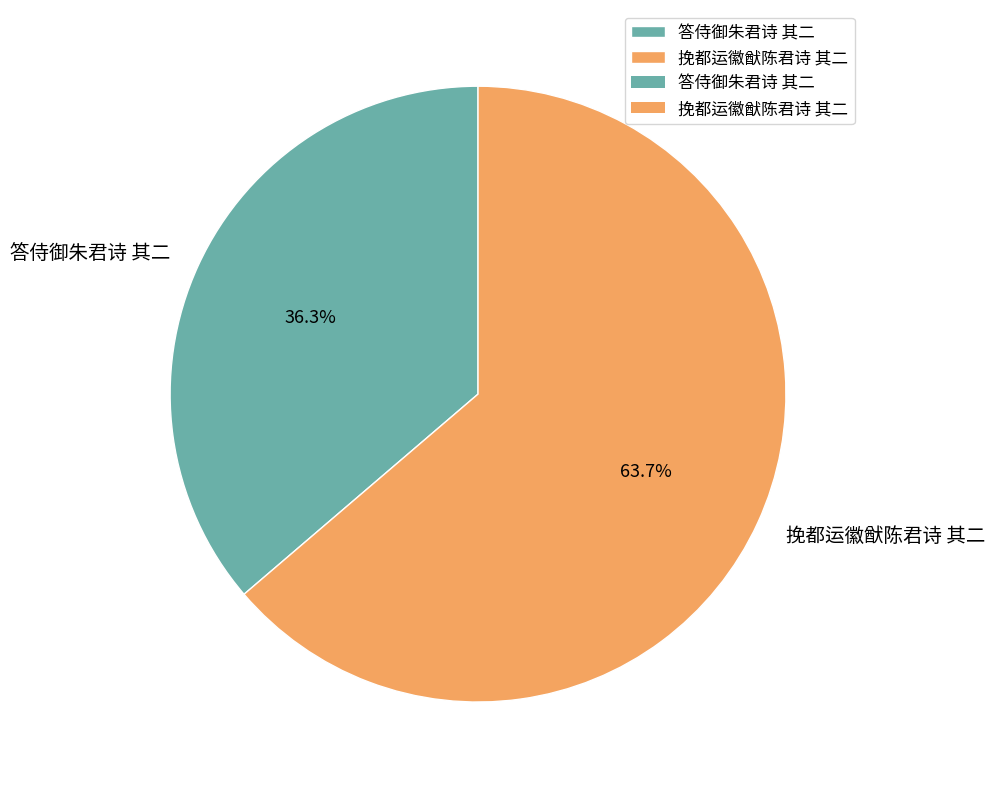

Which has a higher value, 挽都运徽猷陈君诗 其二 or 答侍御朱君诗 其二?

挽都运徽猷陈君诗 其二